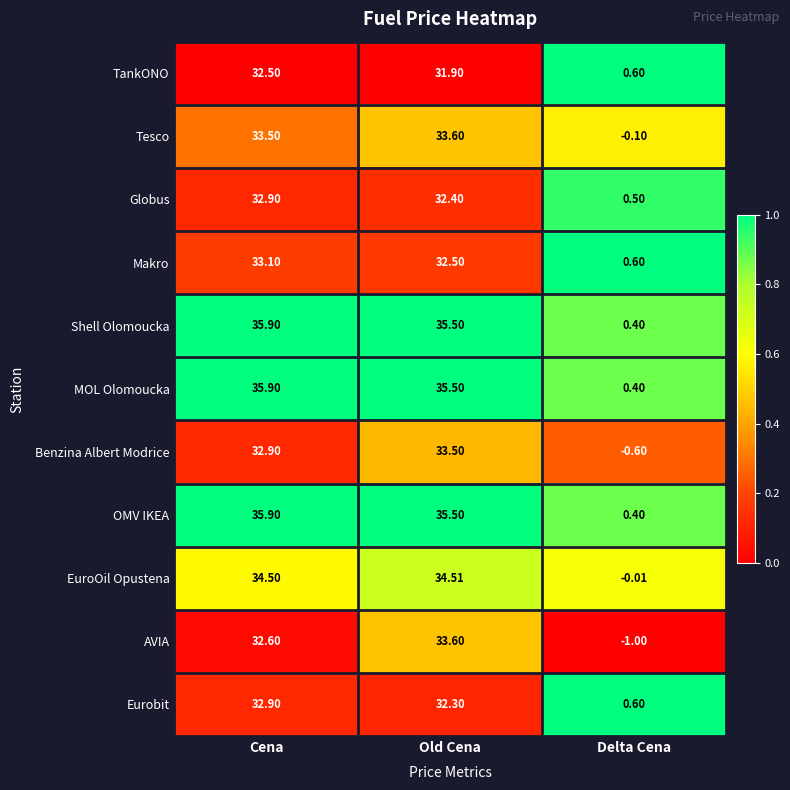

Is the value of Eurobit at Old Cena greater than the value of Globus at Old Cena?

No